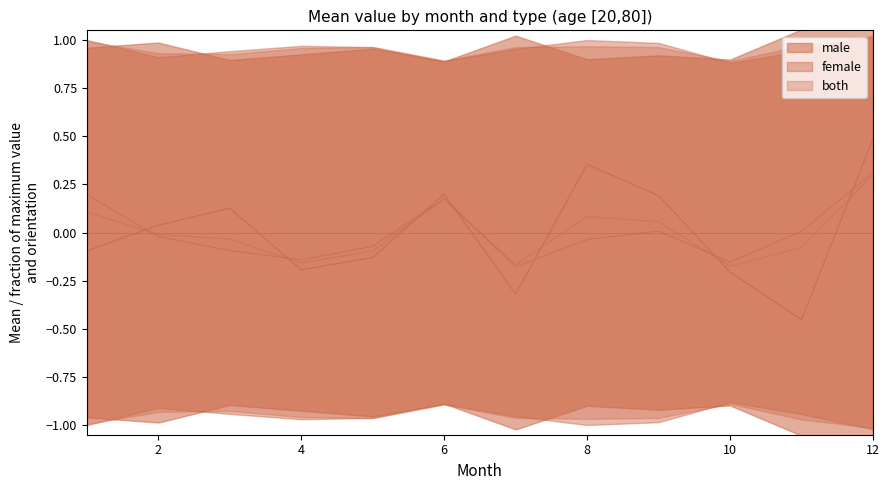

Reading left to right, list all the values displayed in this chart.

male: 1=-0.1	2=0.0	3=0.1	4=-0.2	5=-0.1	6=0.2	7=-0.3	8=0.4	9=0.2	10=-0.2	11=-0.5	12=0.5
female: 1=0.2	2=-0.0	3=-0.1	4=-0.1	5=-0.1	6=0.2	7=-0.2	8=-0.0	9=0.0	10=-0.2	11=0.0	12=0.3
both: 1=0.1	2=-0.0	3=-0.0	4=-0.2	5=-0.1	6=0.2	7=-0.2	8=0.1	9=0.1	10=-0.2	11=-0.1	12=0.3